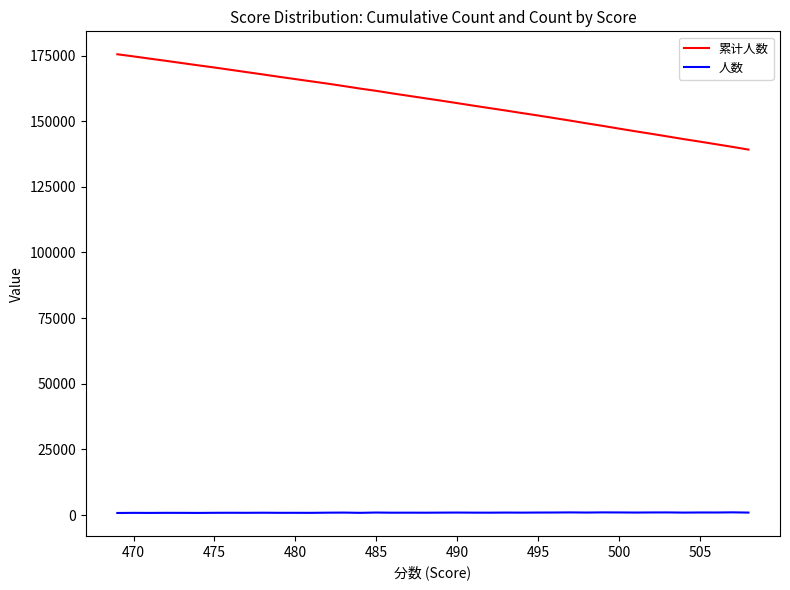

List the series in order of their peak value, highest first.

累计人数, 人数